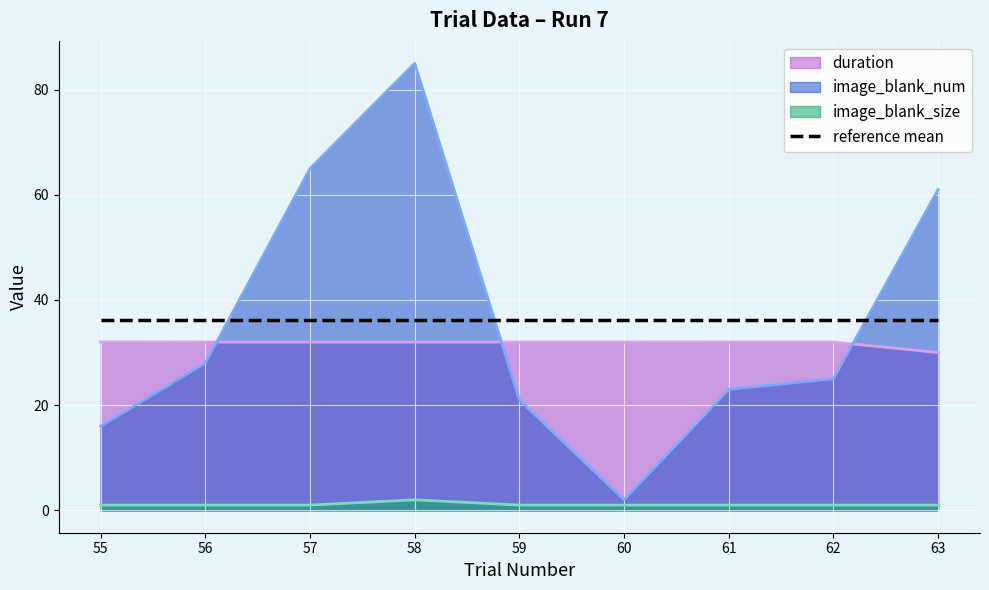

Between 62 and 58, which is larger?

58